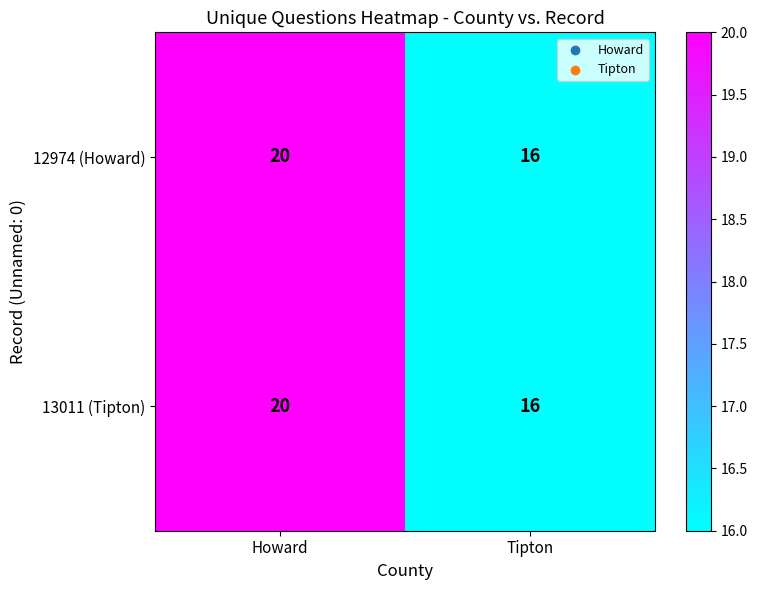

What is the maximum value shown in the chart?

20